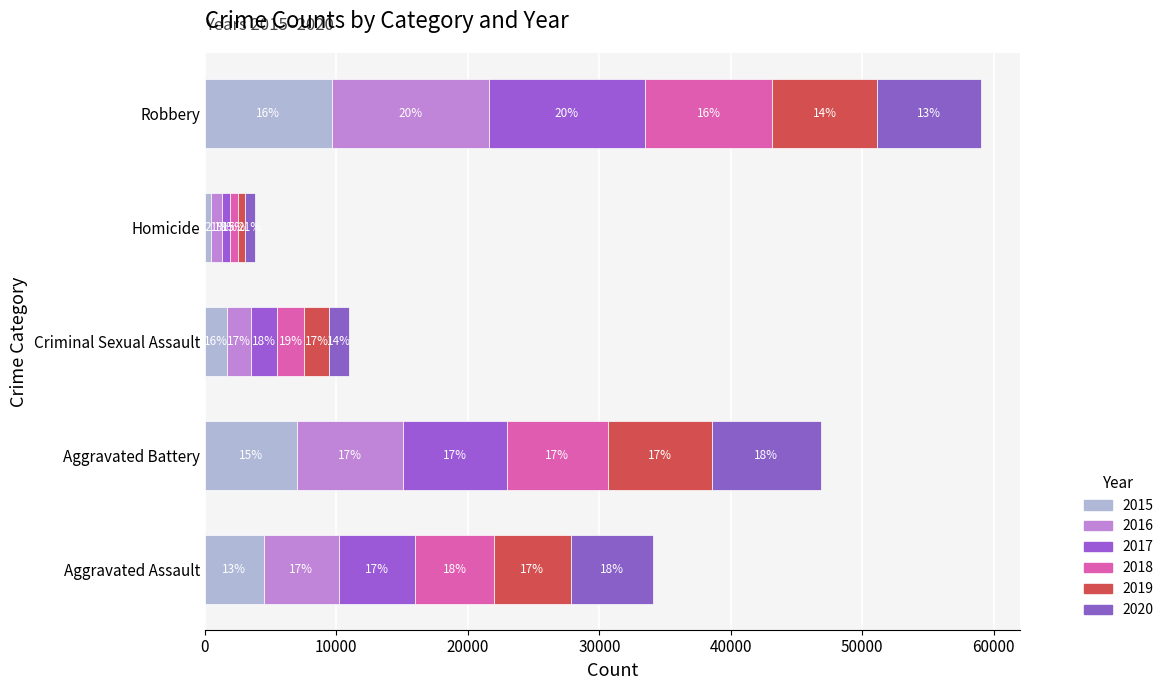

Rank the series at Robbery from lowest to highest value.

2020, 2019, 2015, 2018, 2017, 2016